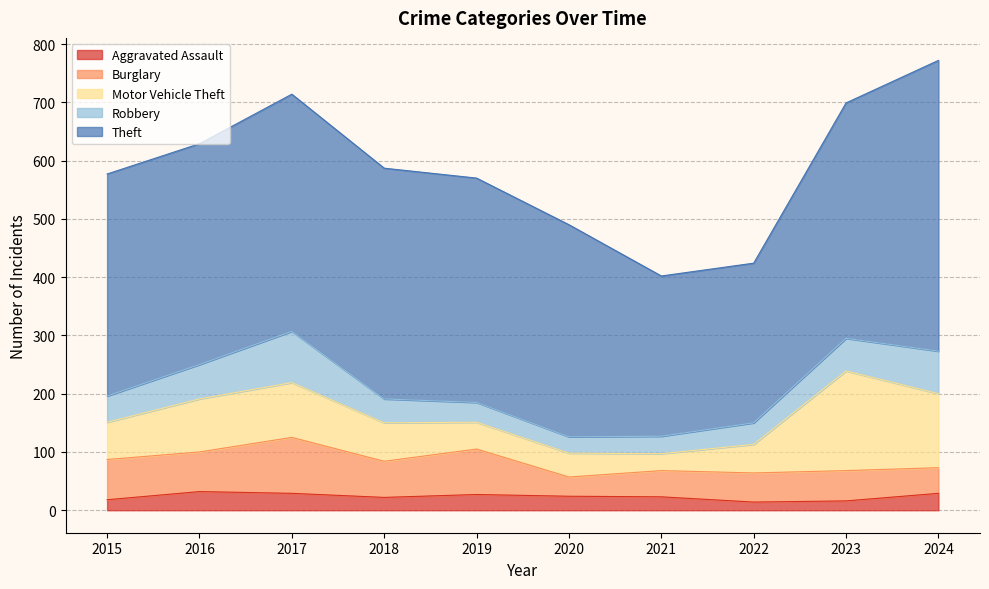

At which category is the sum across all series the highest?

2024